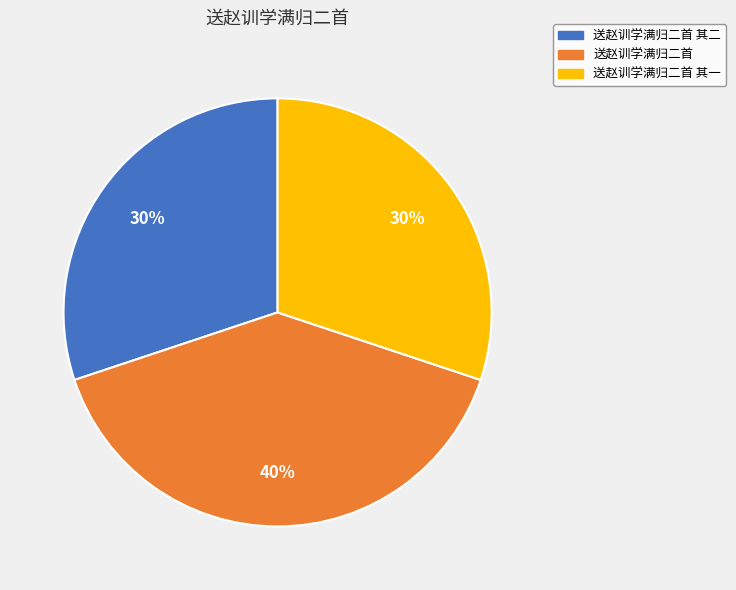

True or false: 送赵训学满归二首 其二 accounts for 24% of the total.

False